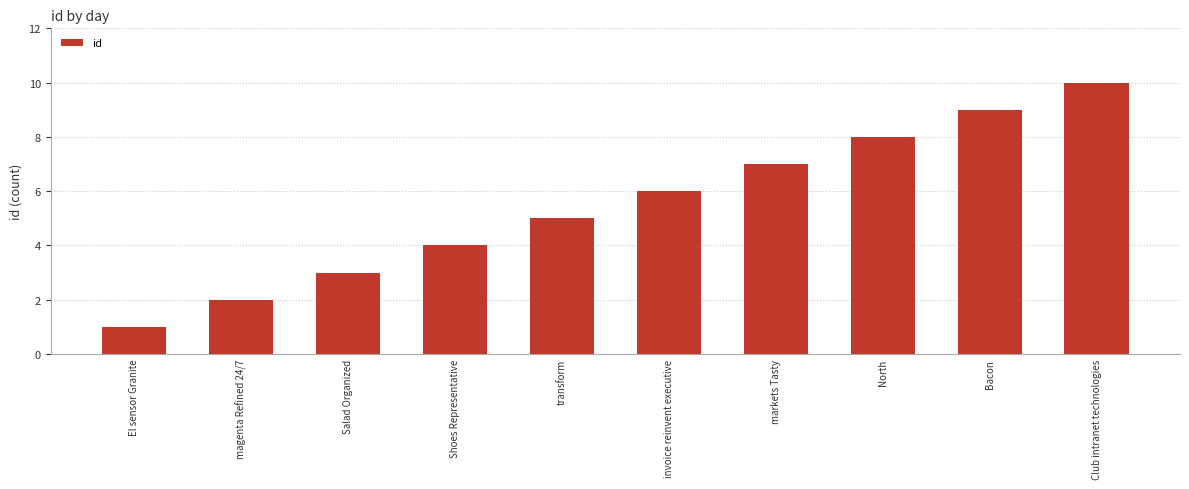

What is the maximum value shown in the chart?

10